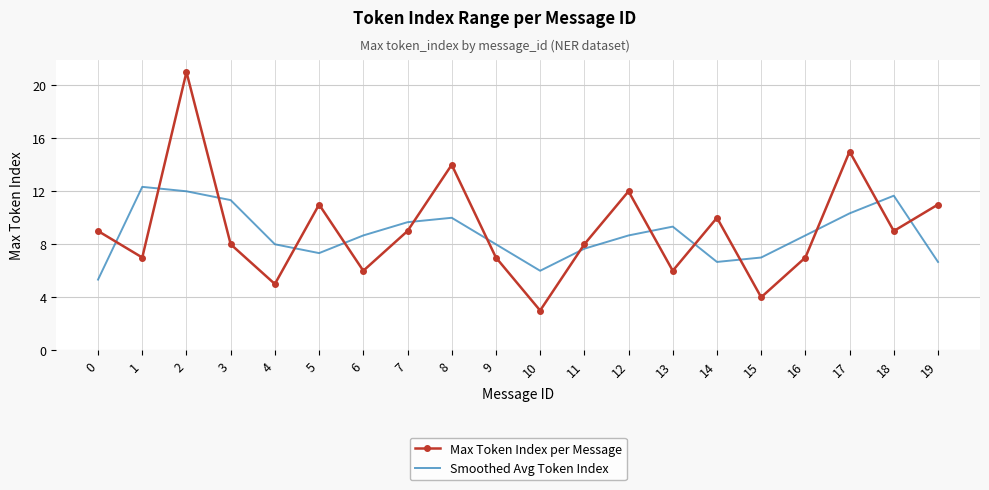

Which series ends up on top after the final intersection of Max Token Index per Message and Smoothed Avg Token Index?

Max Token Index per Message